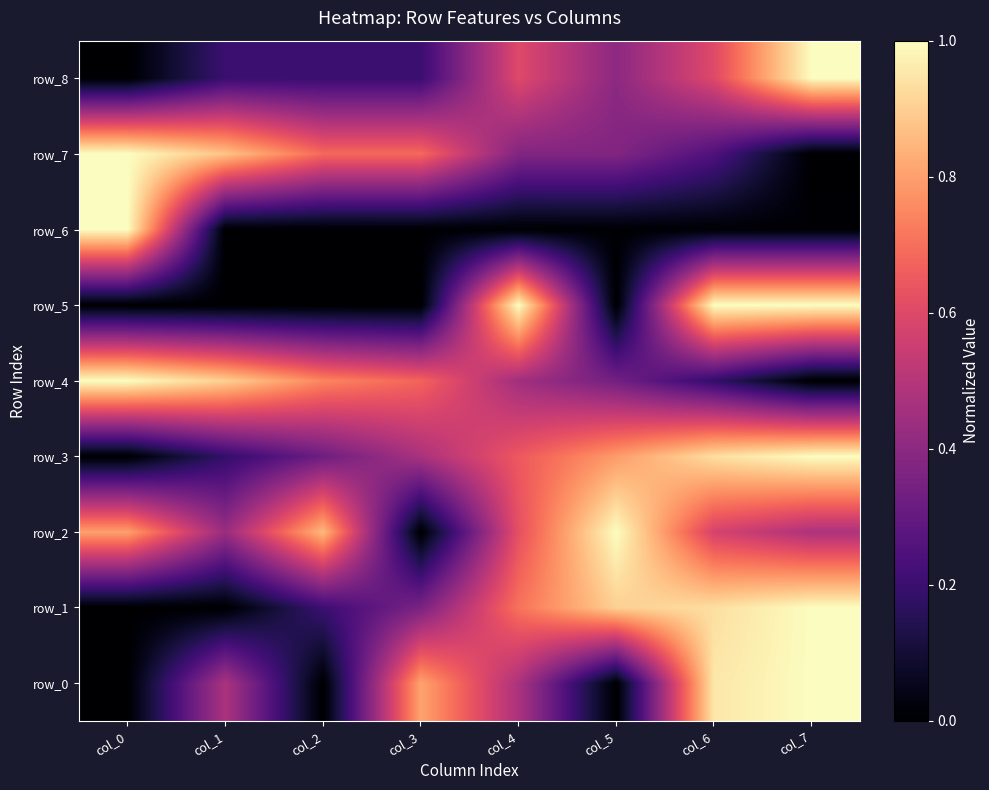

What is the difference between the row_5 values at col_6 and col_3?

1.0